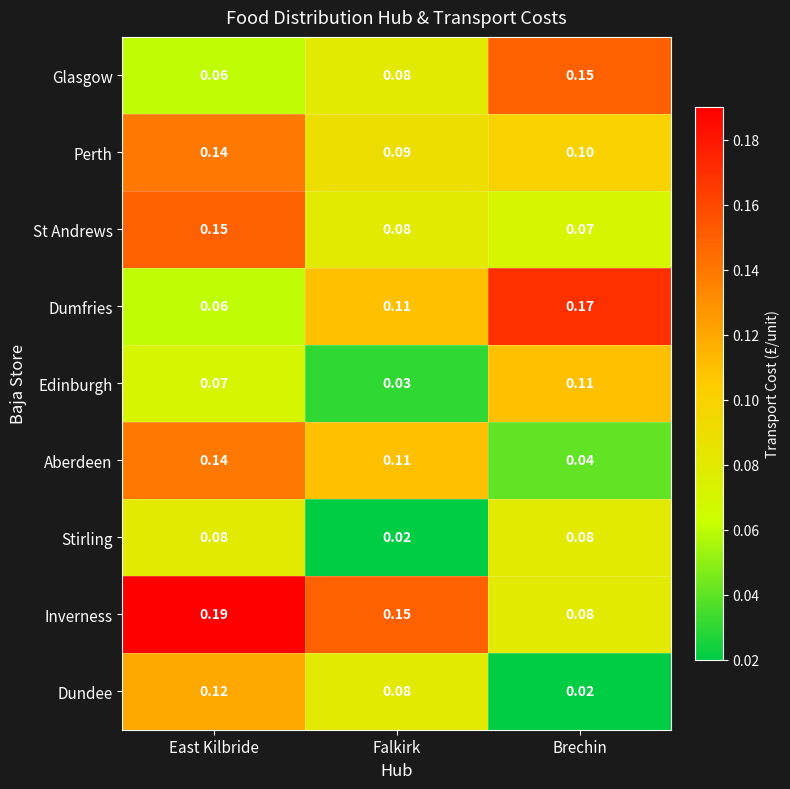

At which category does the chart reach its peak across all series?

East Kilbride